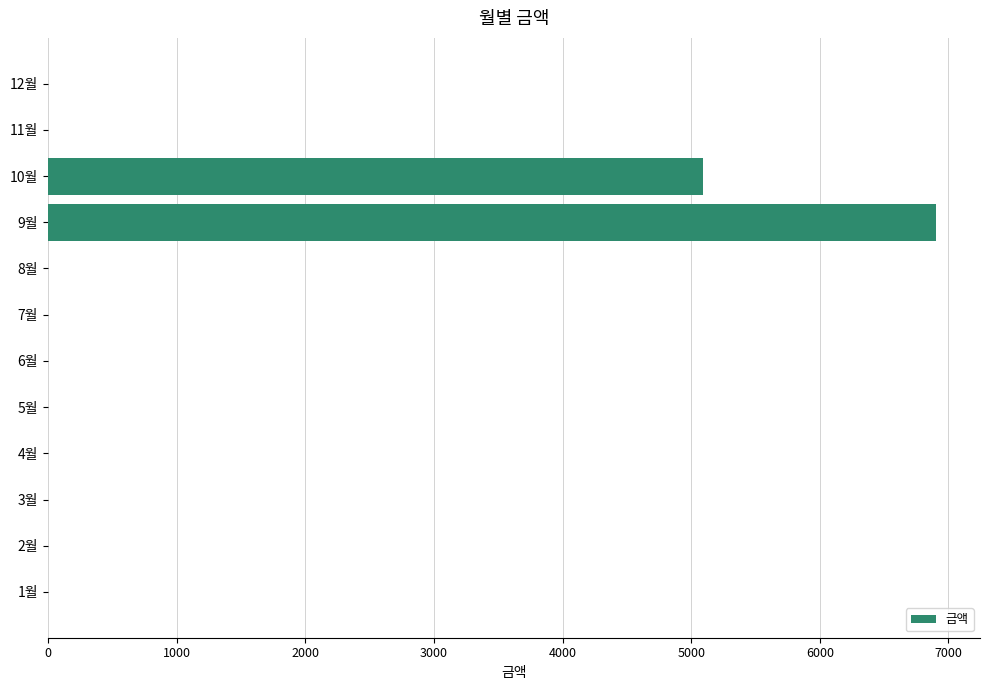

Reading top to bottom, transcribe all the data shown in this chart.

12월=0	11월=0	10월=5090	9월=6900	8월=0	7월=0	6월=0	5월=0	4월=0	3월=0	2월=0	1월=0